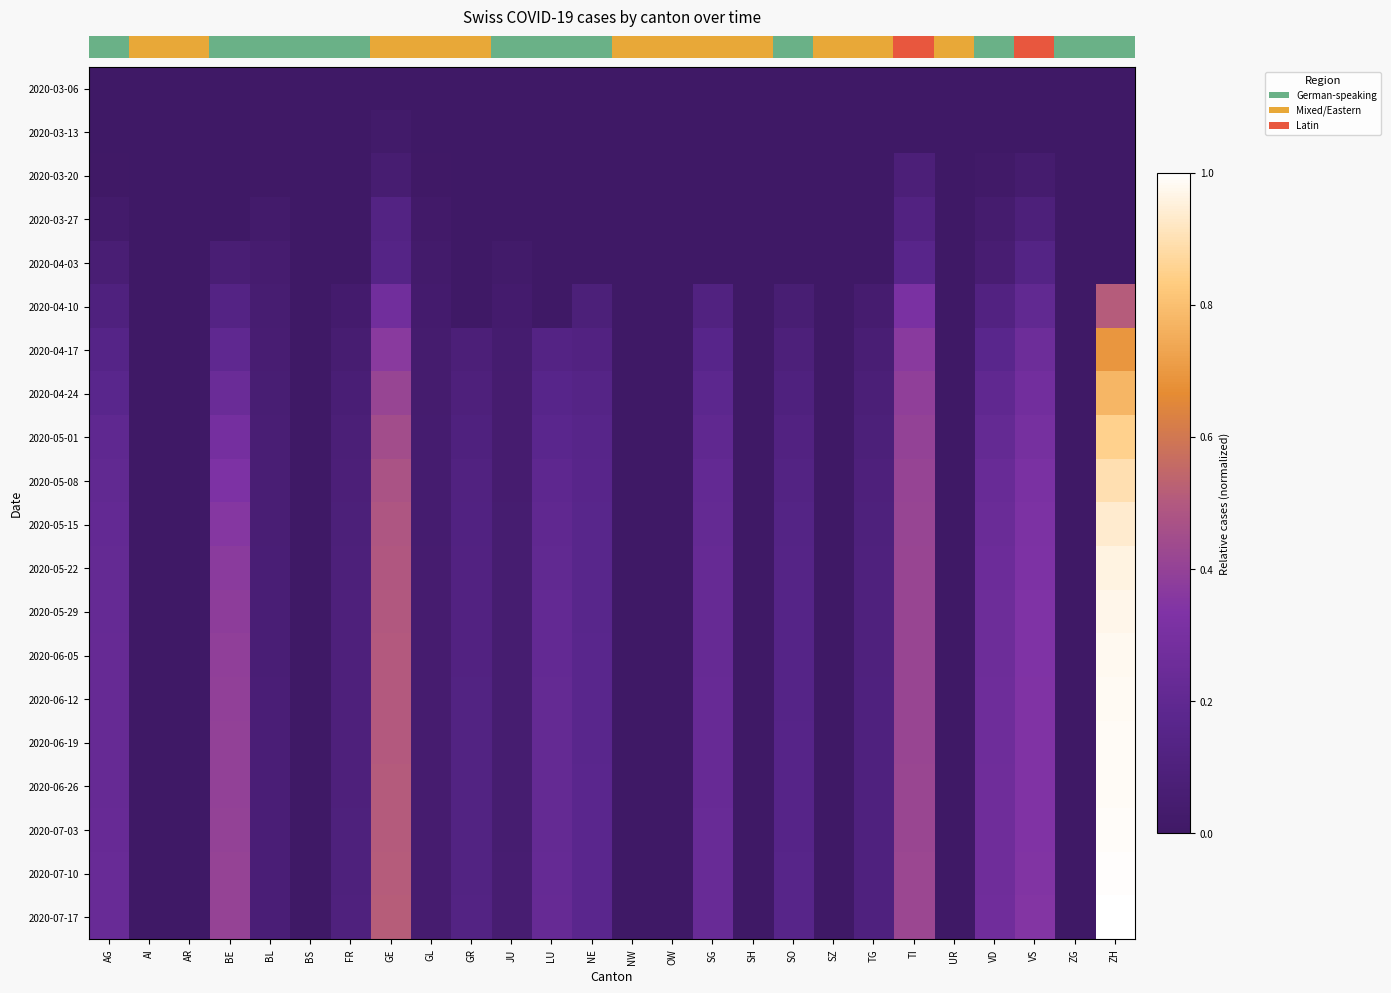

Between VD and AI, which is larger?

VD